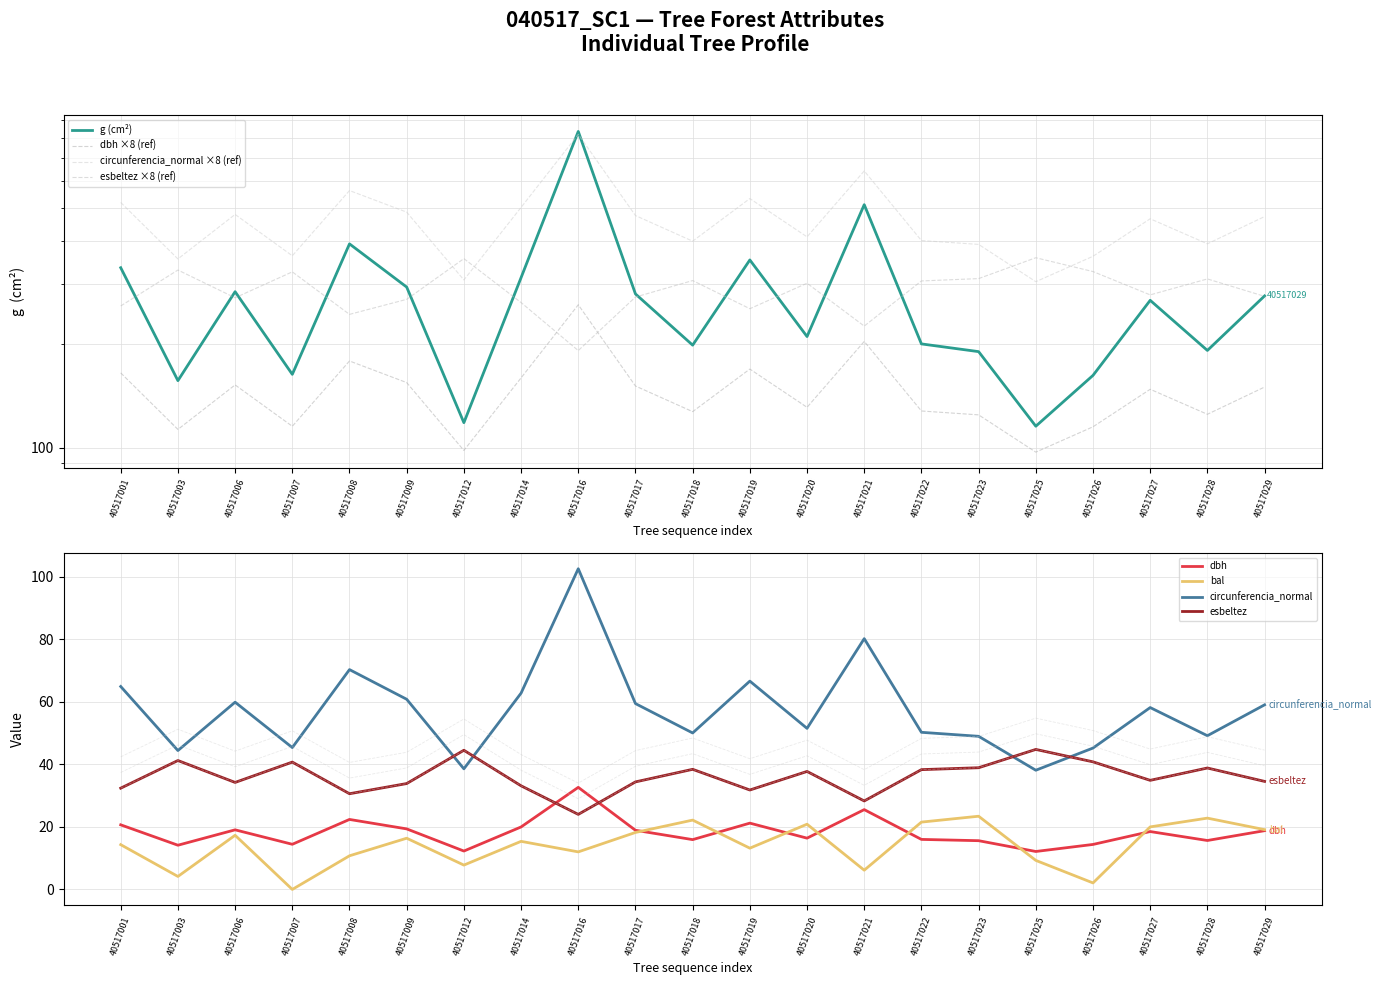

At which category does g reach its first local peak?

40517006